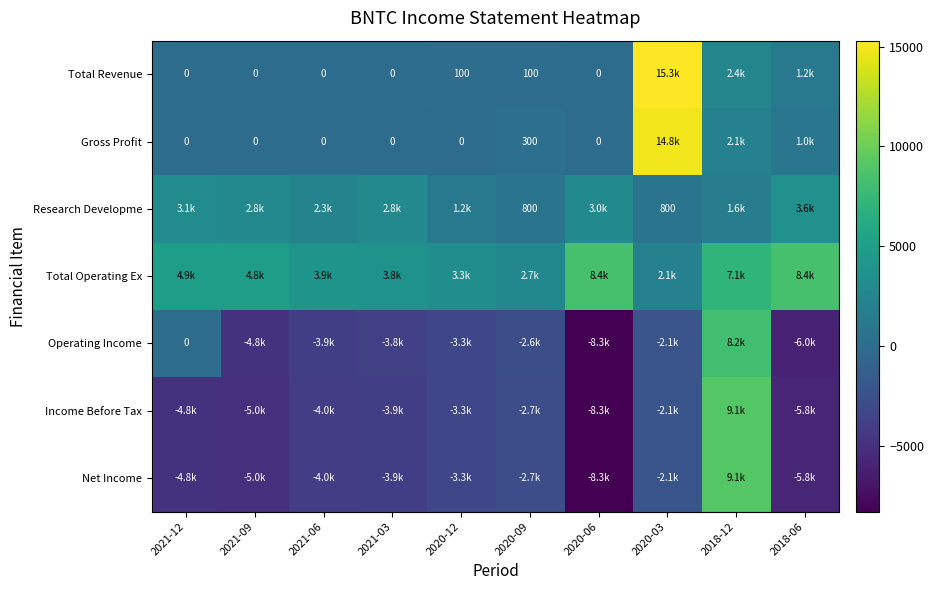

What is the maximum value for Income Before Tax?

9100